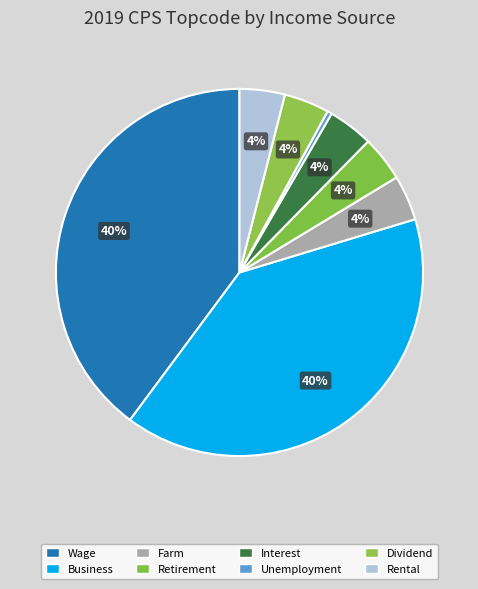

Does Interest account for over 50% of the chart?

No